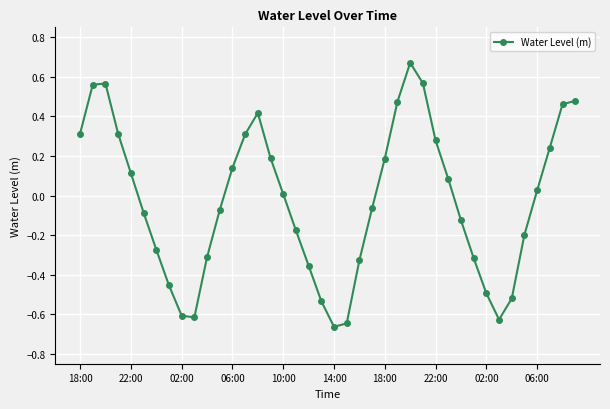

What is the difference between the maximum and minimum values?

1.3